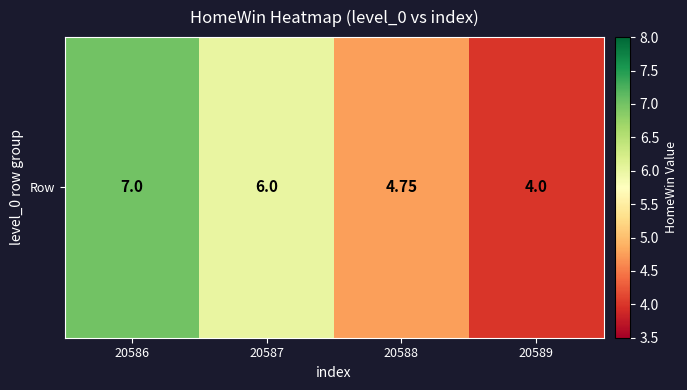

Between 20589 and 20587, which is larger?

20587